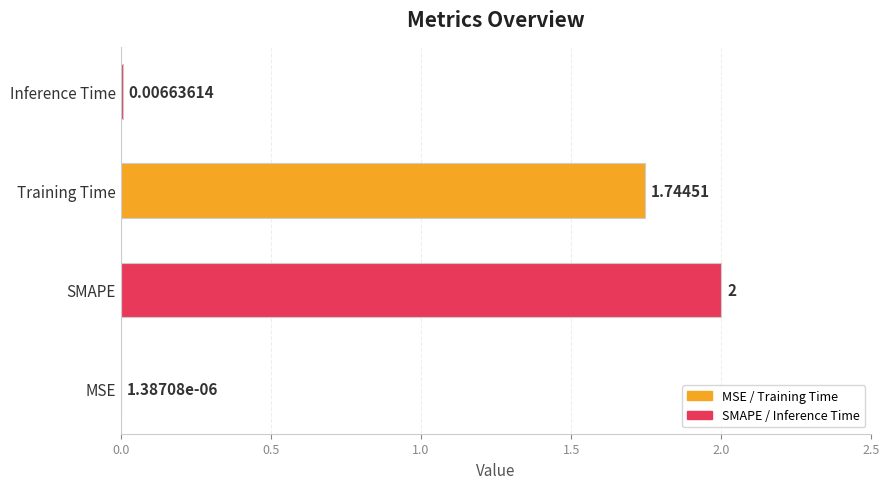

What is the maximum value shown in the chart?

2.0